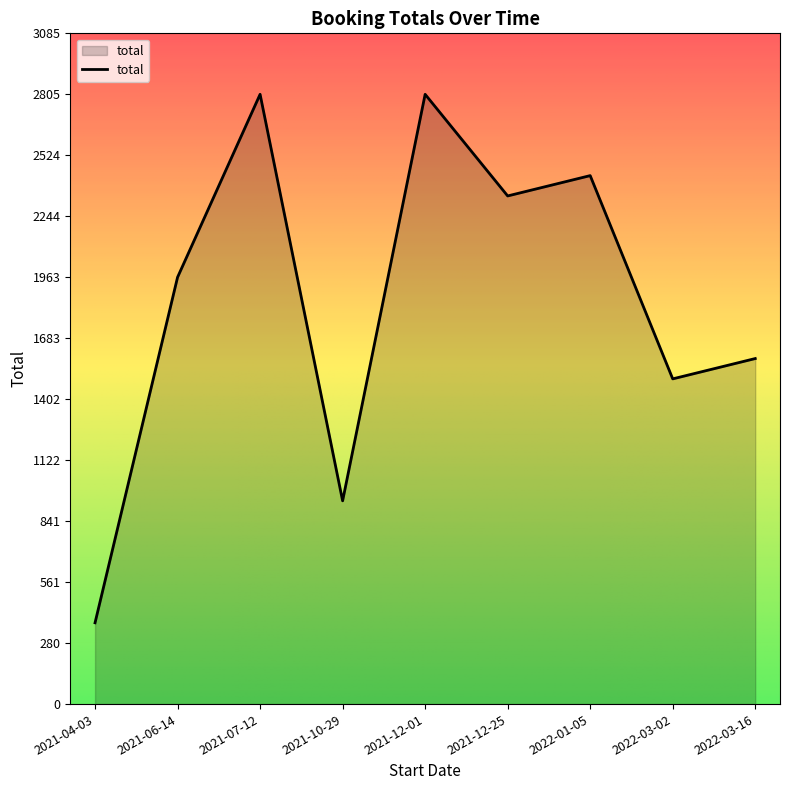

How many lines are shown in the chart?

1